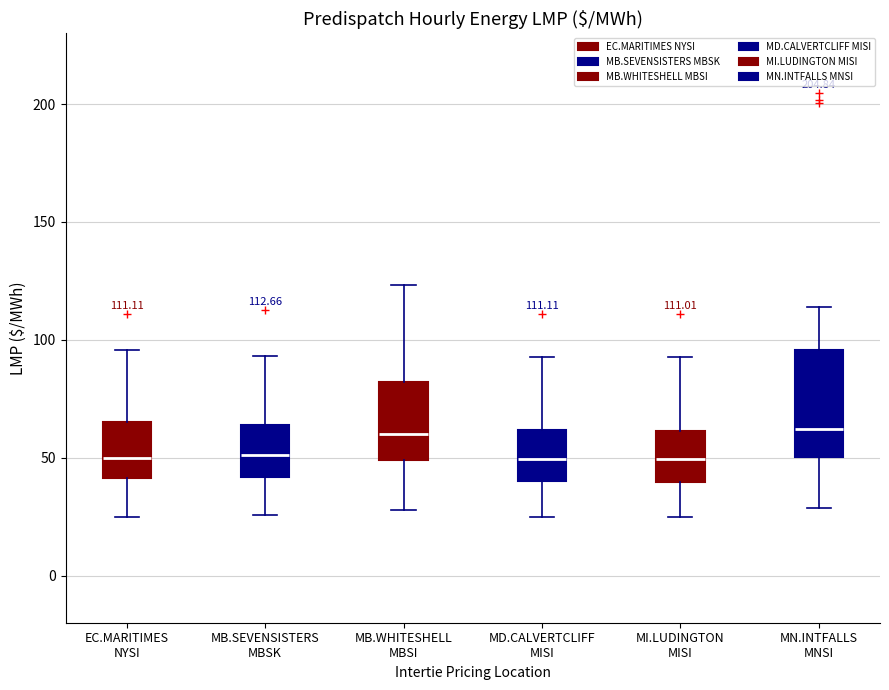

Which box is the tallest, from its lower edge to its upper edge?

MN.INTFALLS MNSI